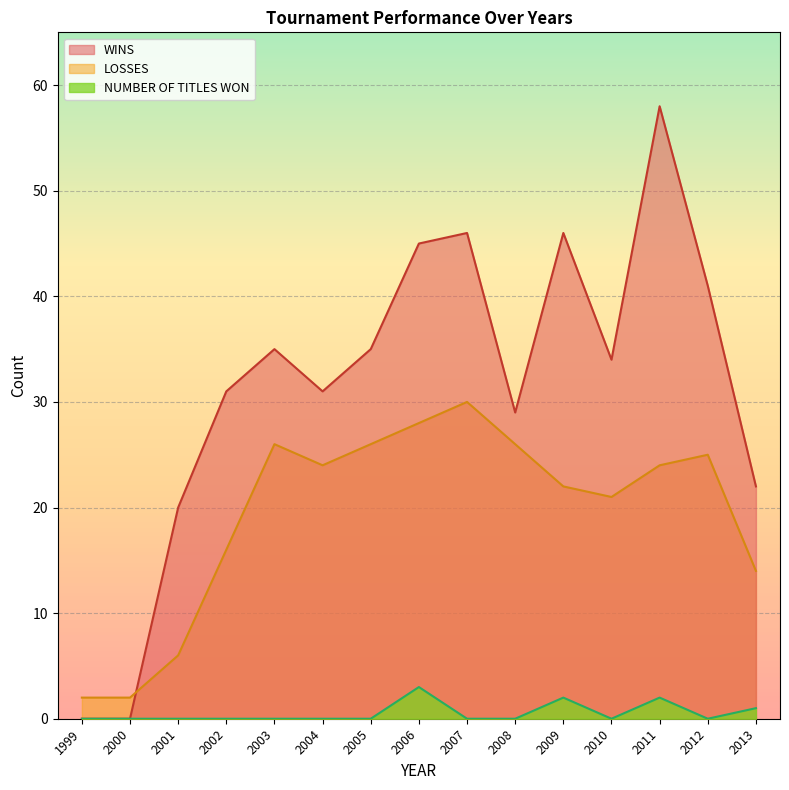

What is the total value across all series at 2003?

61